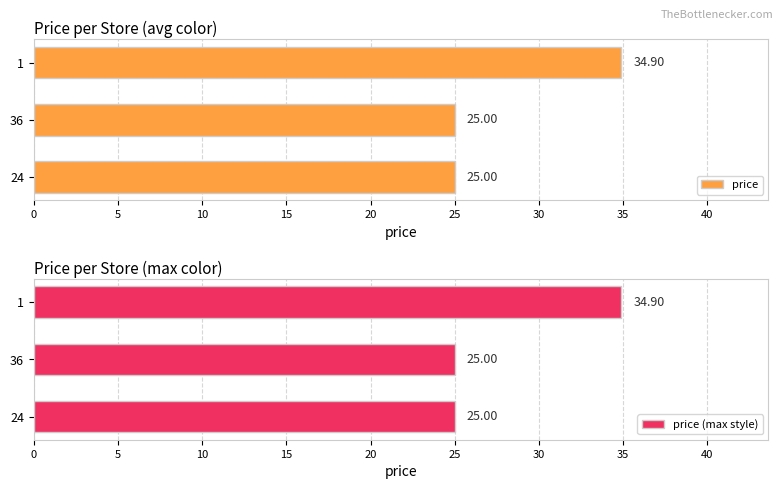

What is the value of the price bar at the 3rd from the left?

34.9